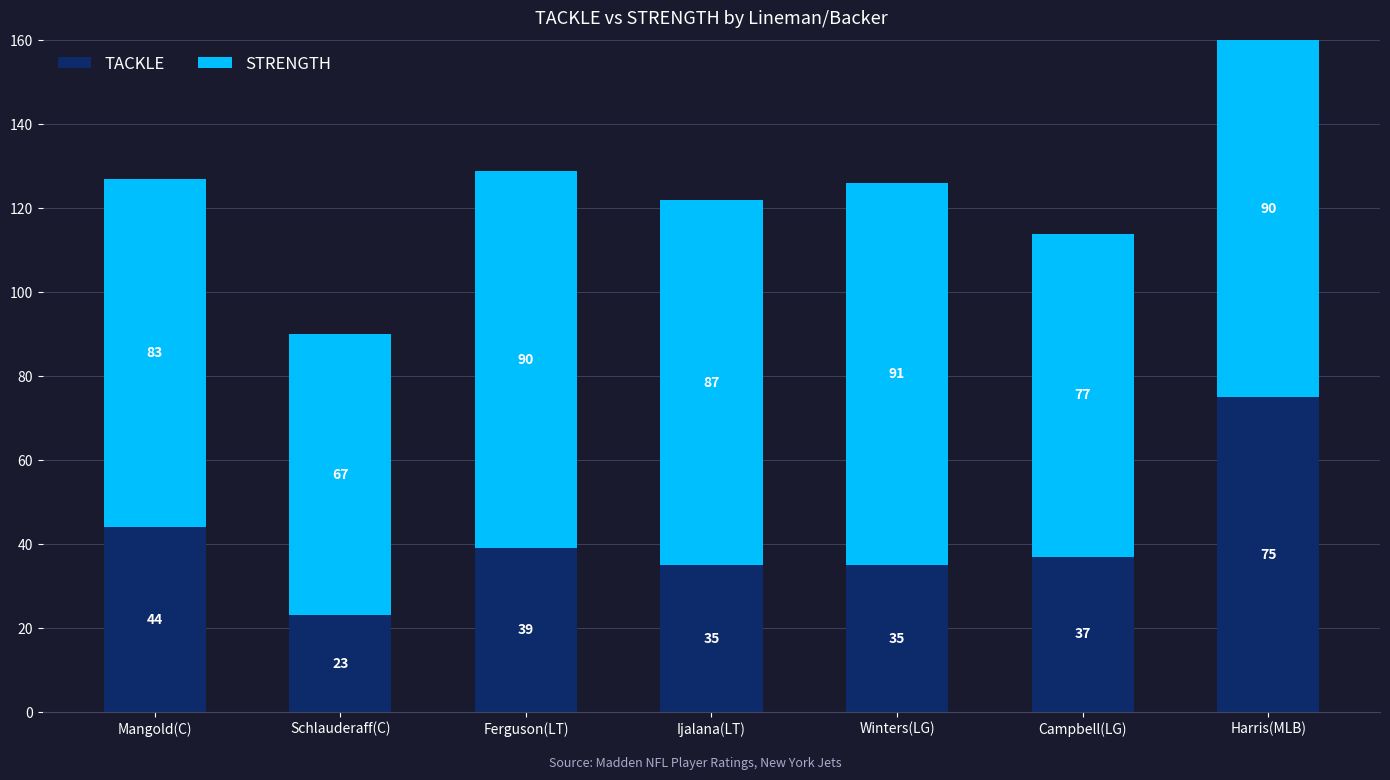

Rank the series by their maximum value, from highest to lowest.

STRENGTH, TACKLE